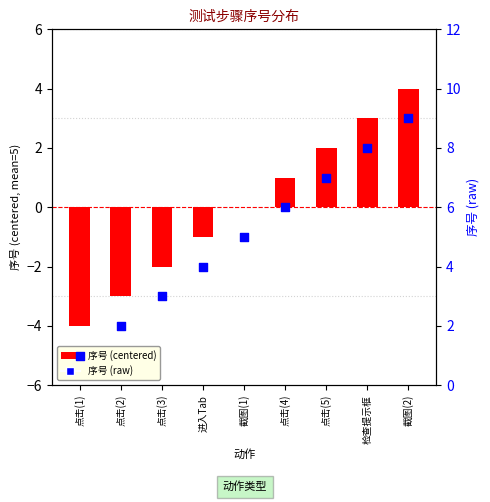

Which series contains the lowest Y value?

序号 (centered)